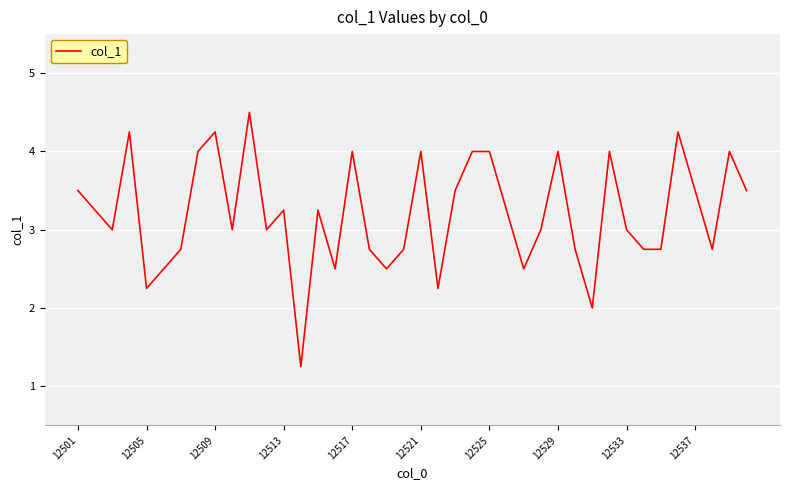

What is the greatest value displayed?

4.5